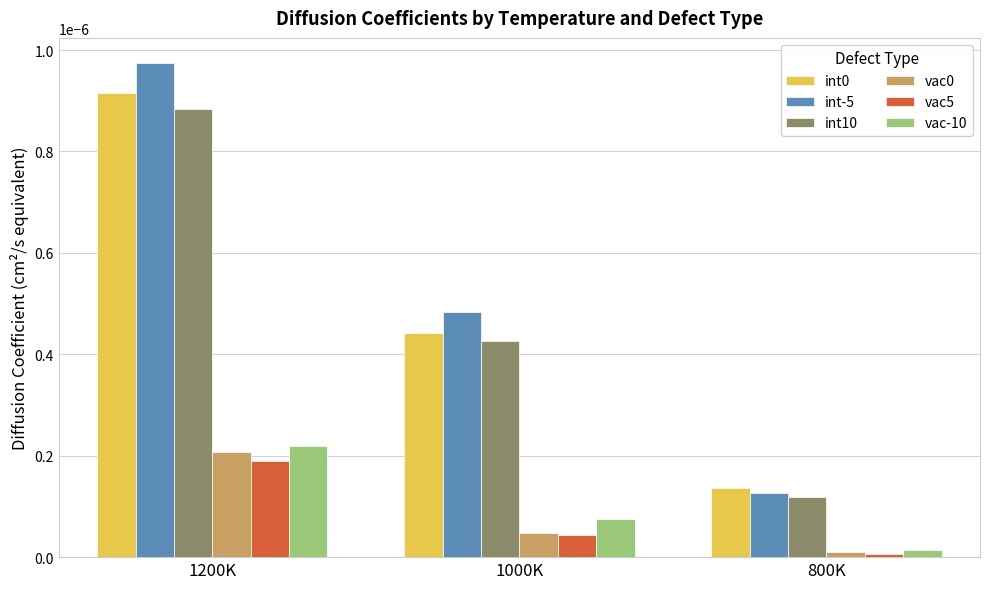

Which series has the widest spread of values?

int-5